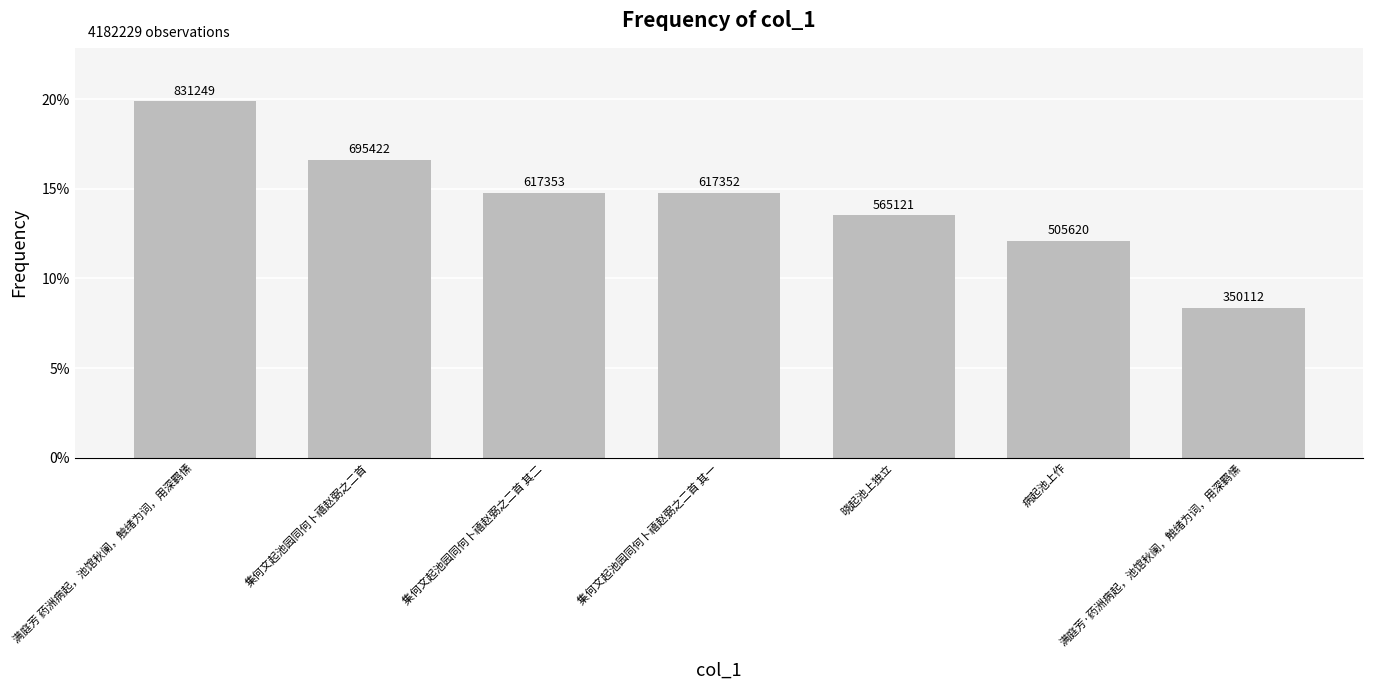

What position from the right is 病起池上作?

2